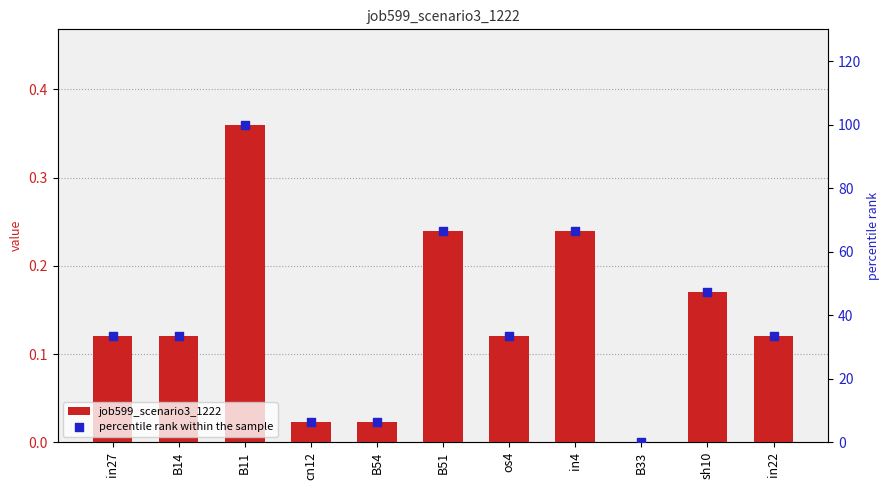

Which series has the largest Y range (max minus min)?

percentile rank within the sample